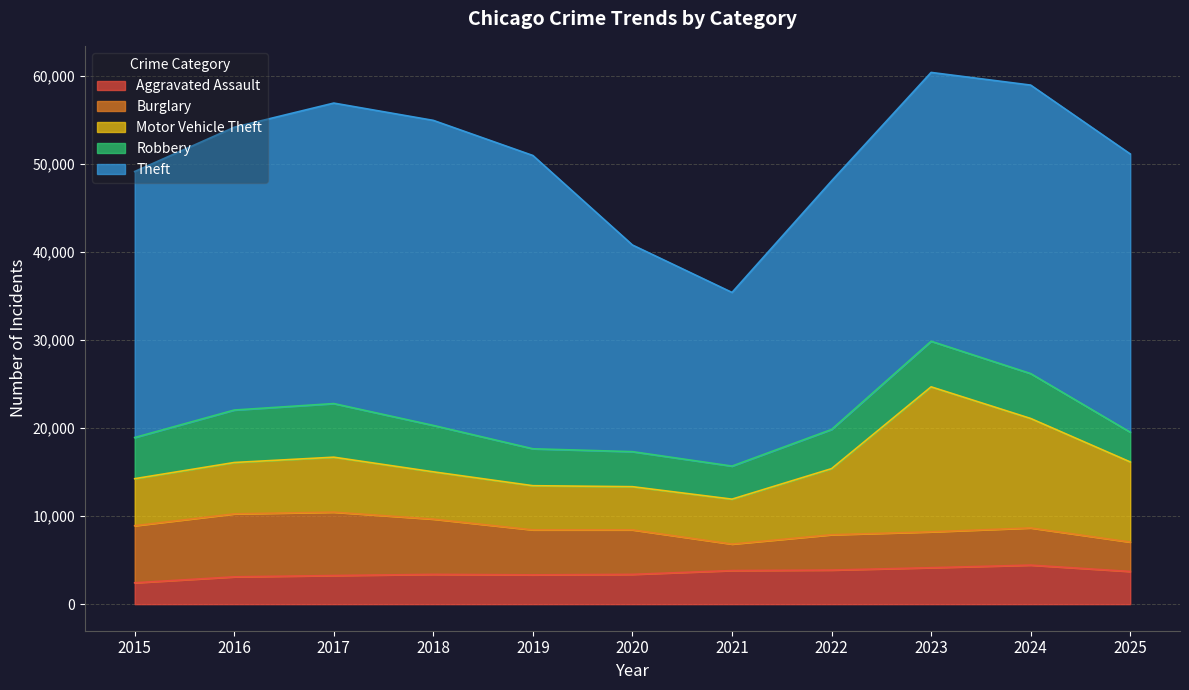

What is the approximate value of Aggravated Assault at 2017, to the nearest 10?

3250